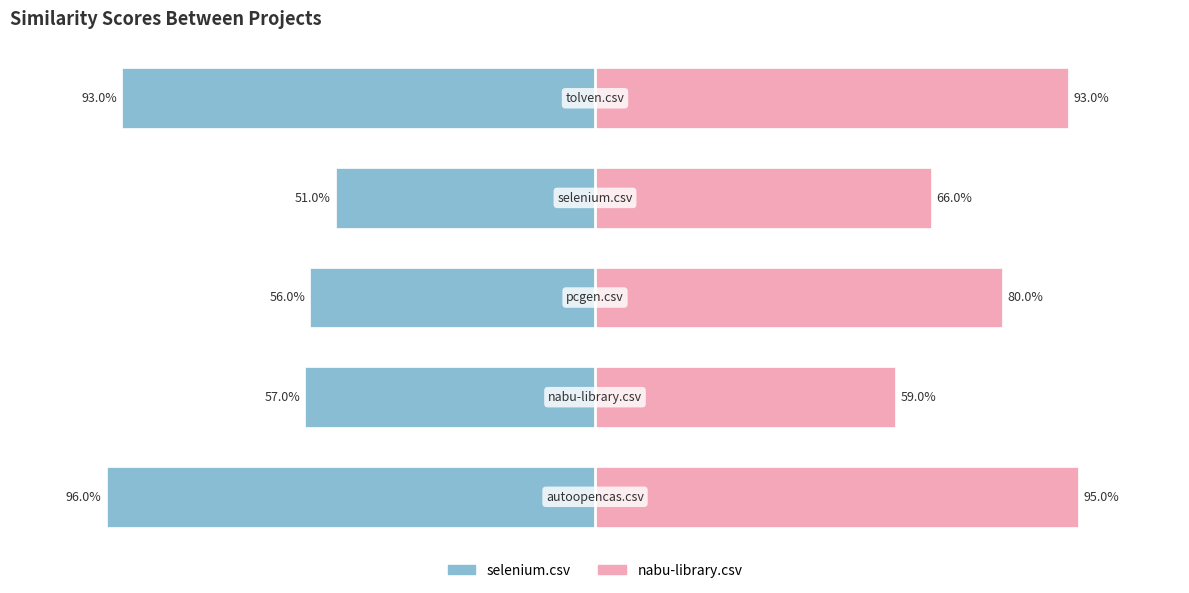

What are all the series names shown in the legend?

selenium.csv, nabu-library.csv